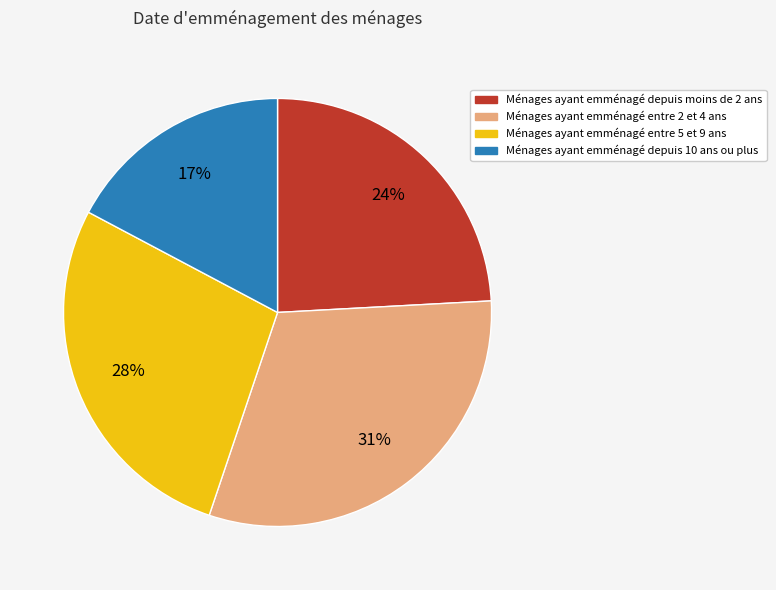

To the nearest percent, what is the average slice percentage?

25%